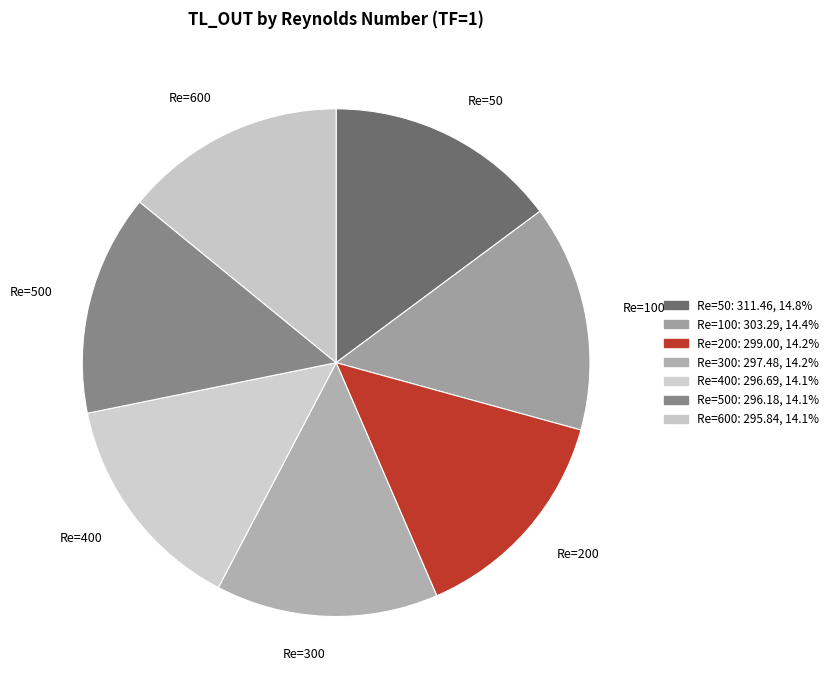

Approximately how many times larger is the value at Re=400 compared to Re=300?

1.0